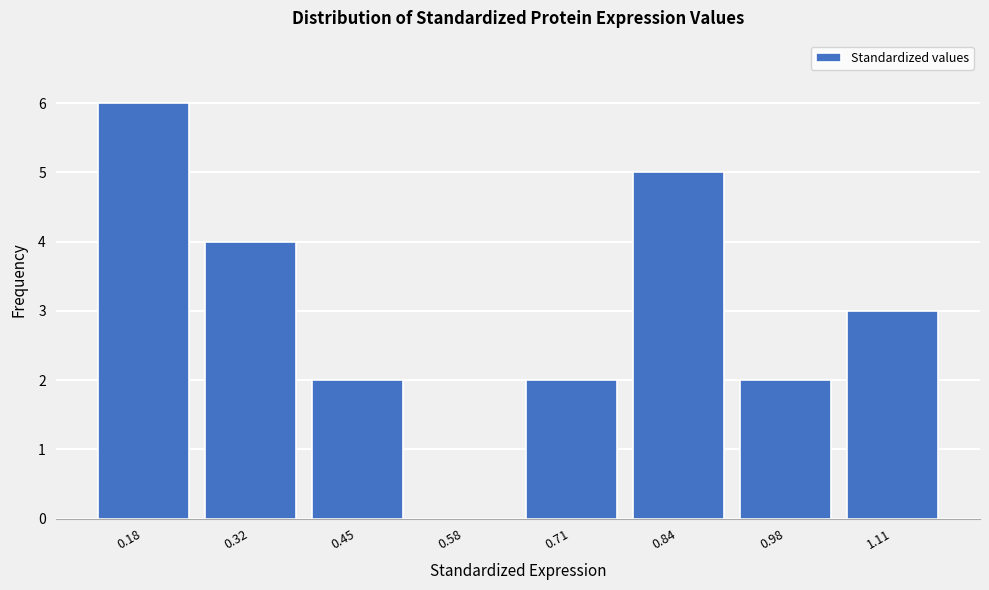

Reading right to left, transcribe all the data shown in this chart.

1.11=3	0.98=2	0.84=5	0.71=2	0.58=0	0.45=2	0.32=4	0.18=6